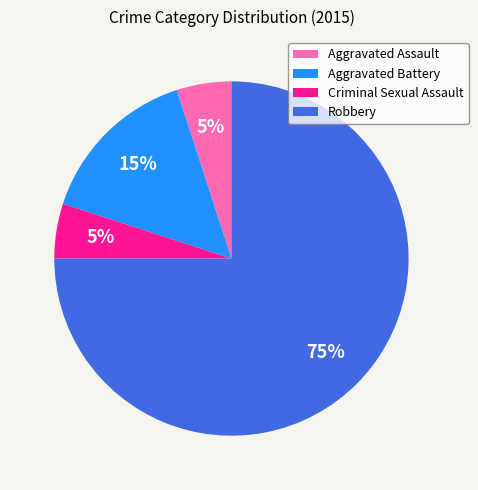

Approximately how many times larger is the value at Robbery compared to Aggravated Battery?

5.0